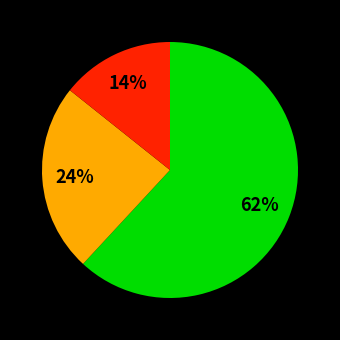

To the nearest percent, what is the difference between the largest and smallest slice percentages?

48%